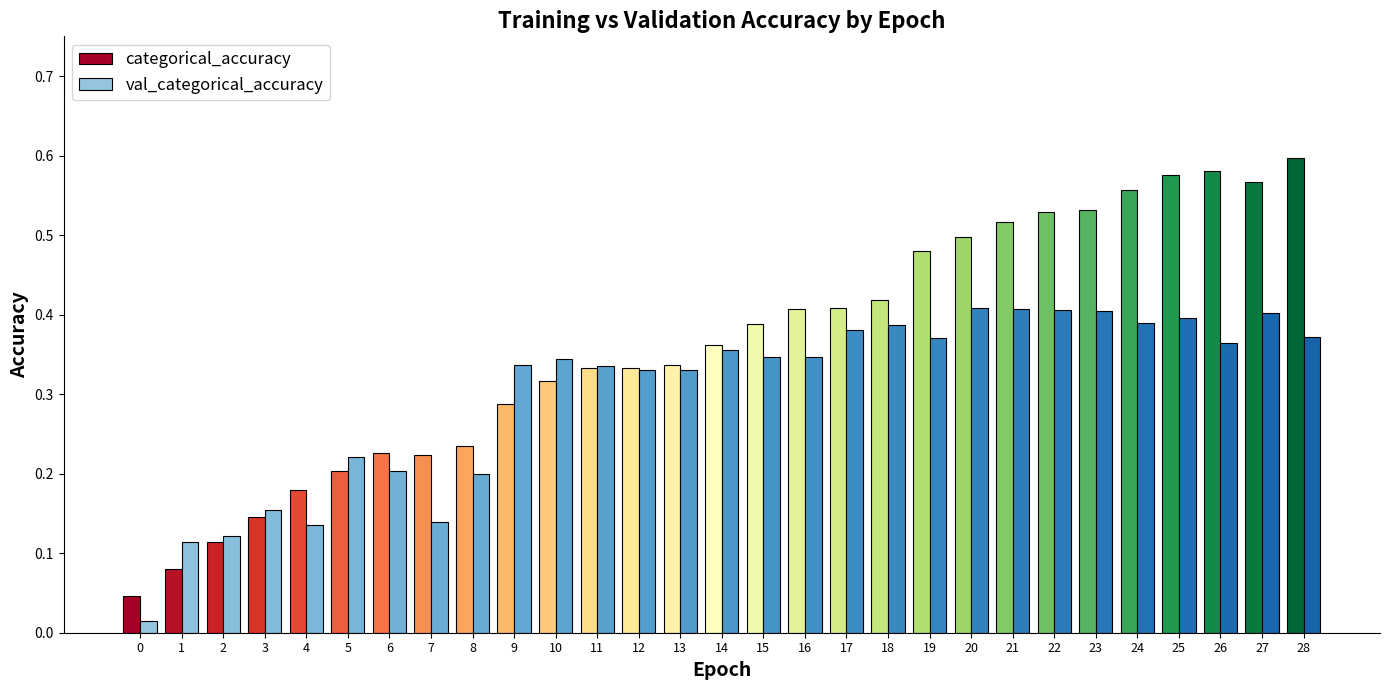

List the series in order of their peak value, lowest first.

val_categorical_accuracy, categorical_accuracy